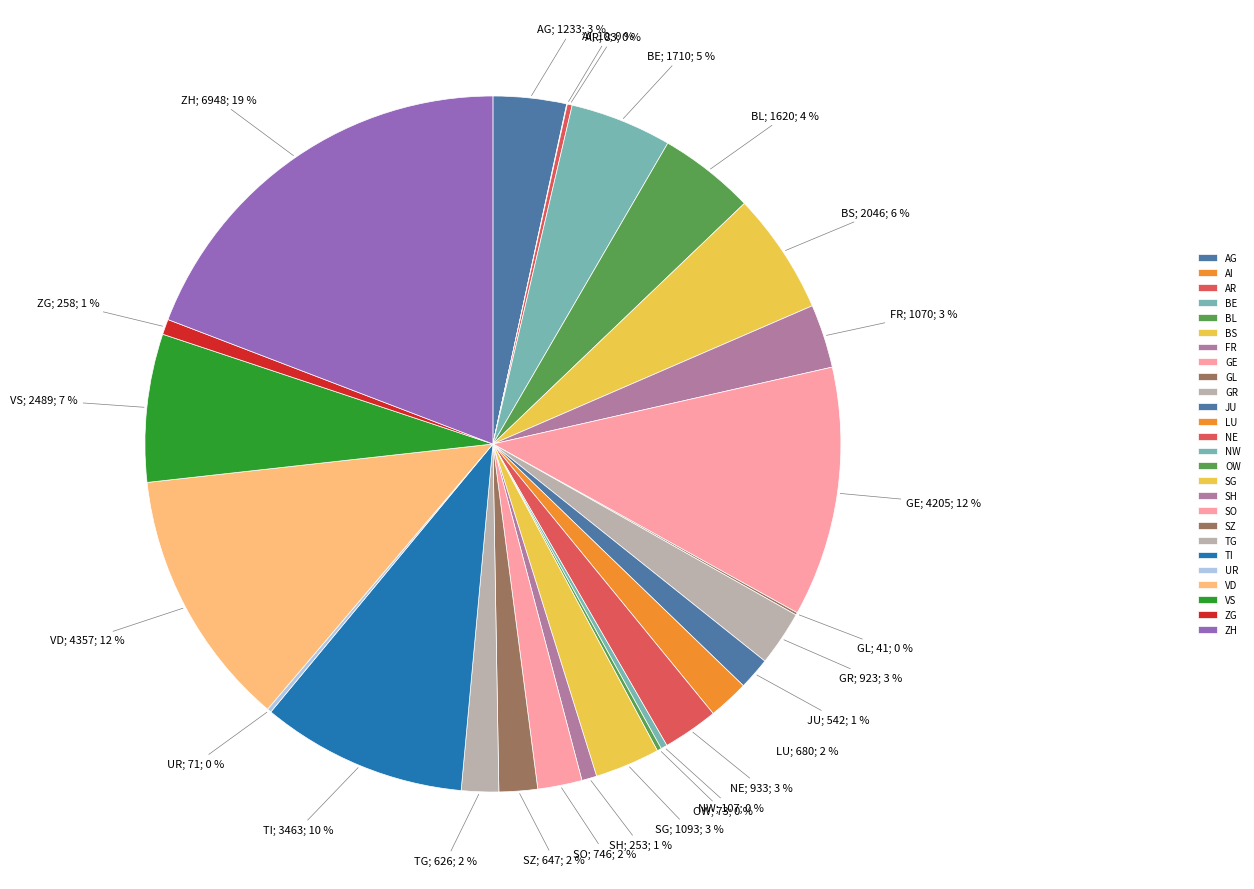

Does ZH account for over 50% of the chart?

No